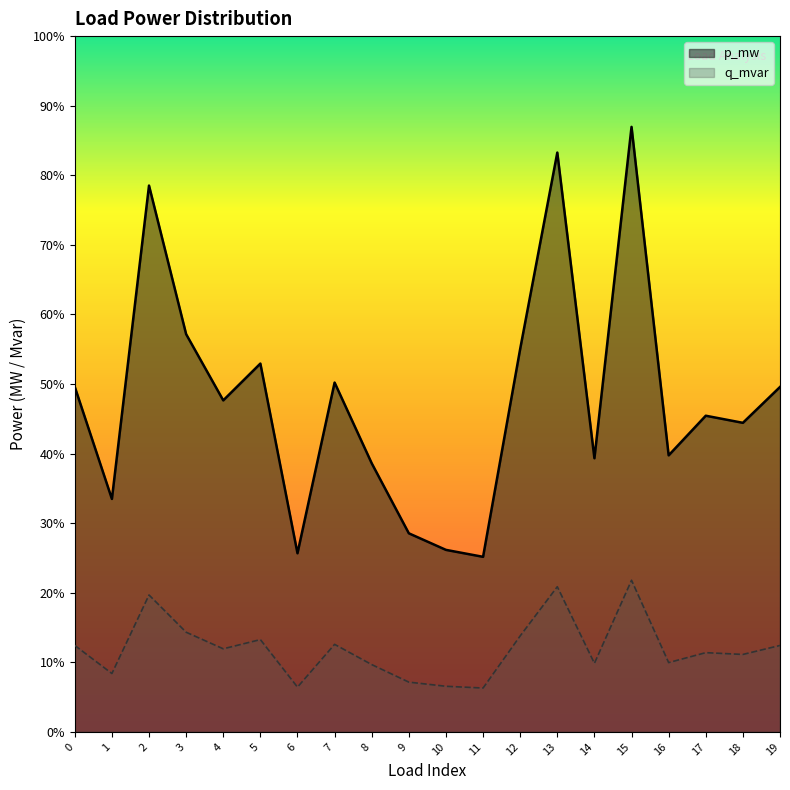

Between 10 and 12, which series saw the biggest shift?

p_mw